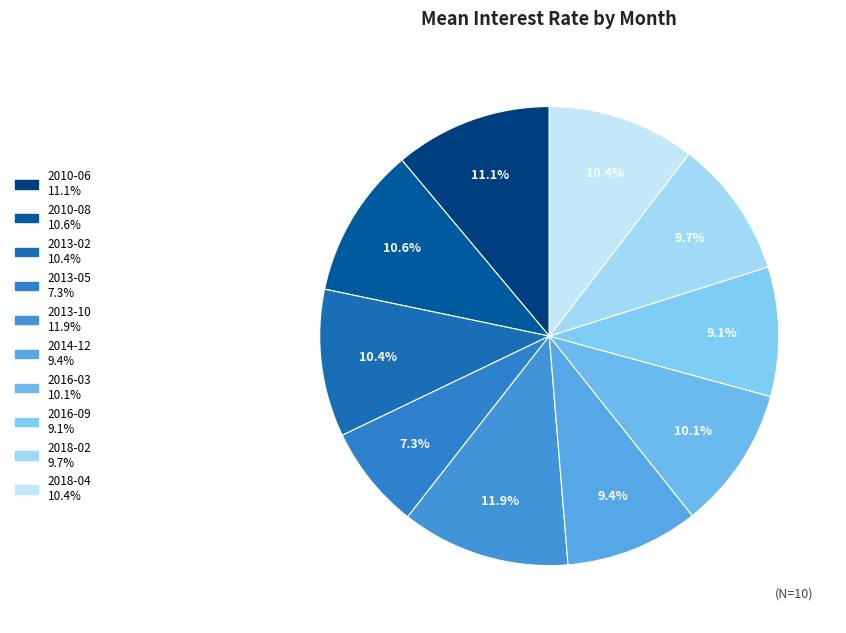

Is it true that 2013-05 is 7% of the pie?

True